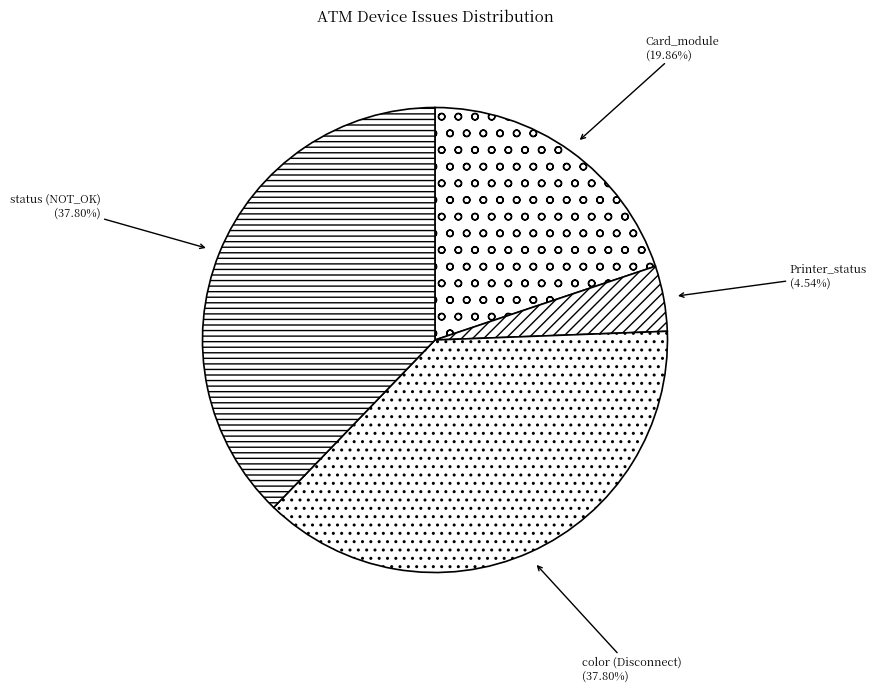

Approximately how many times larger is the value at status (NOT_OK) compared to Card_module?

1.9